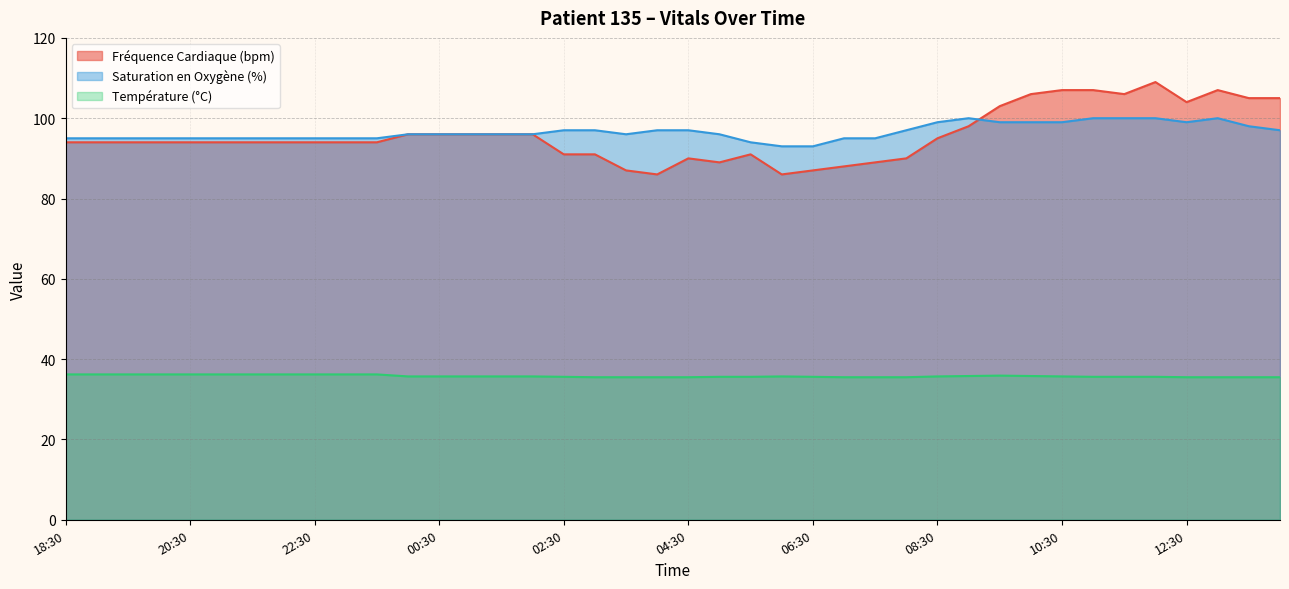

What are all the series names shown in the legend?

Fréquence Cardiaque (bpm), Saturation en Oxygène (%), Température (°C)